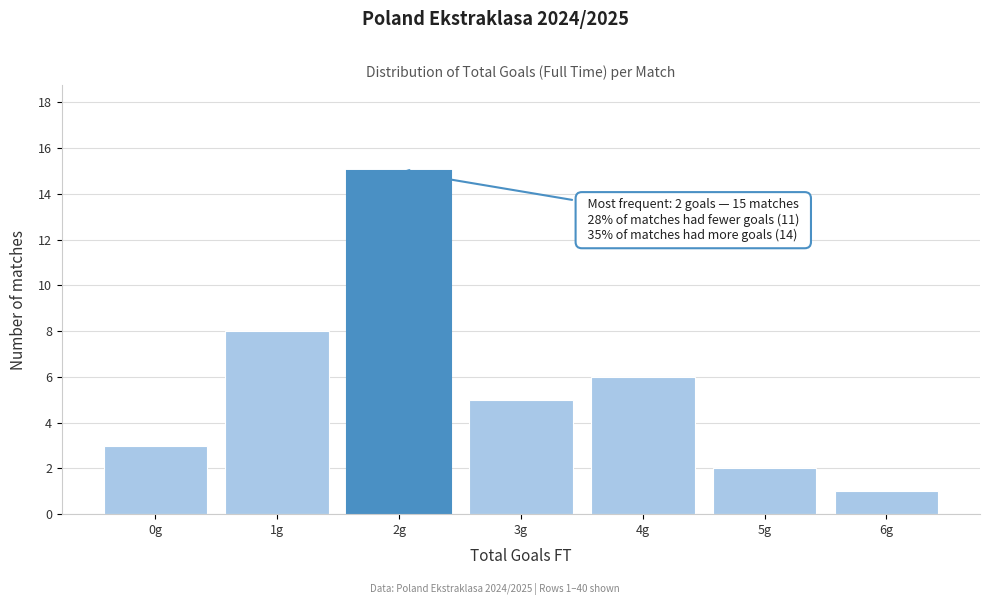

Reading right to left, list all the values displayed in this chart.

1	2	6	5	15	8	3